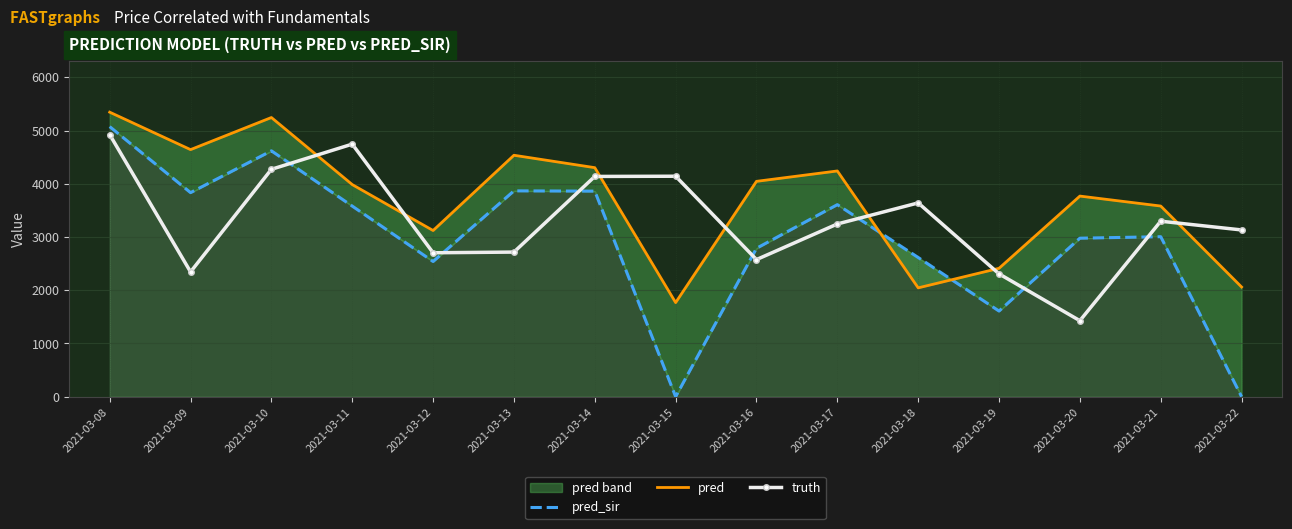

How many categories are shown in the chart?

15